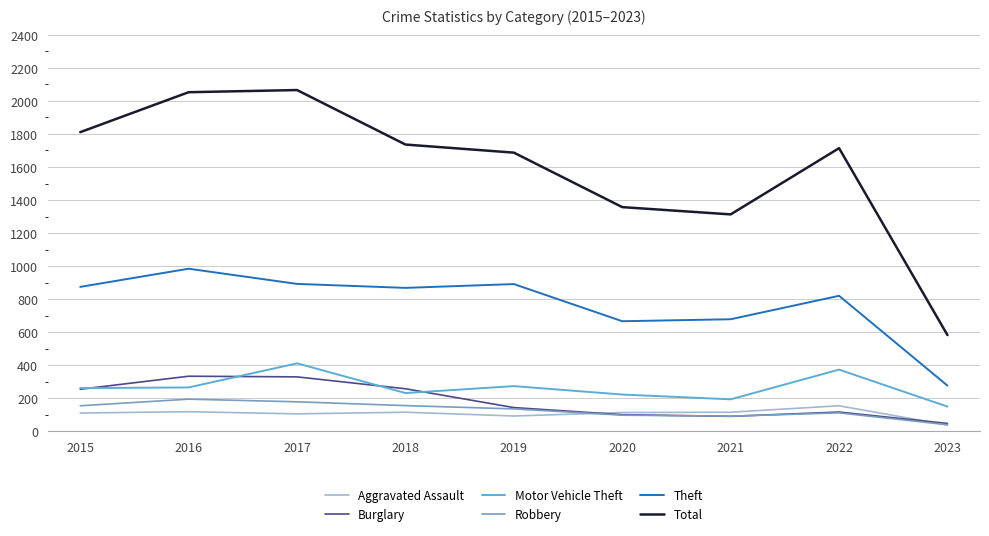

What is the difference between the maximum and second lowest values in the Burglary series?

243